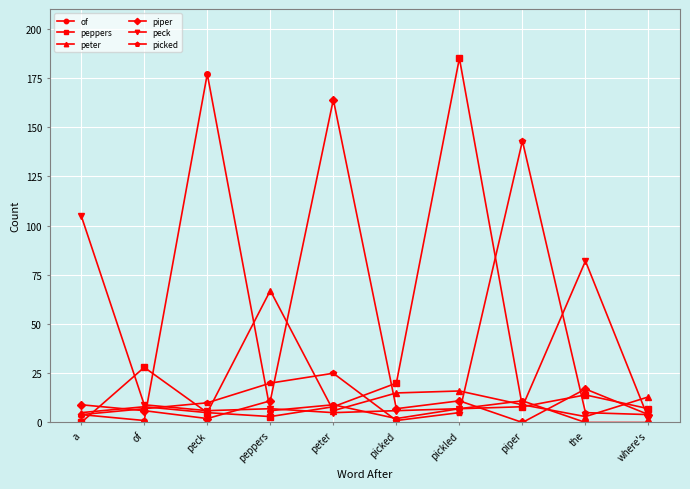

Reading left to right, transcribe all the data shown in this chart.

of: a=4	of=1	peck=177	peppers=6	peter=9	picked=2	pickled=7	piper=11	the=0	where's=0
peppers: a=0	of=28	peck=5	peppers=3	peter=8	picked=20	pickled=185	piper=8	the=14	where's=7
peter: a=5	of=8	peck=5	peppers=67	peter=6	picked=15	pickled=16	piper=9	the=3	where's=13
piper: a=9	of=6	peck=2	peppers=11	peter=164	picked=7	pickled=11	piper=0	the=17	where's=4
peck: a=105	of=9	peck=6	peppers=7	peter=5	picked=6	pickled=7	piper=8	the=82	where's=2
picked: a=4	of=7	peck=10	peppers=20	peter=25	picked=1	pickled=5	piper=143	the=5	where's=4